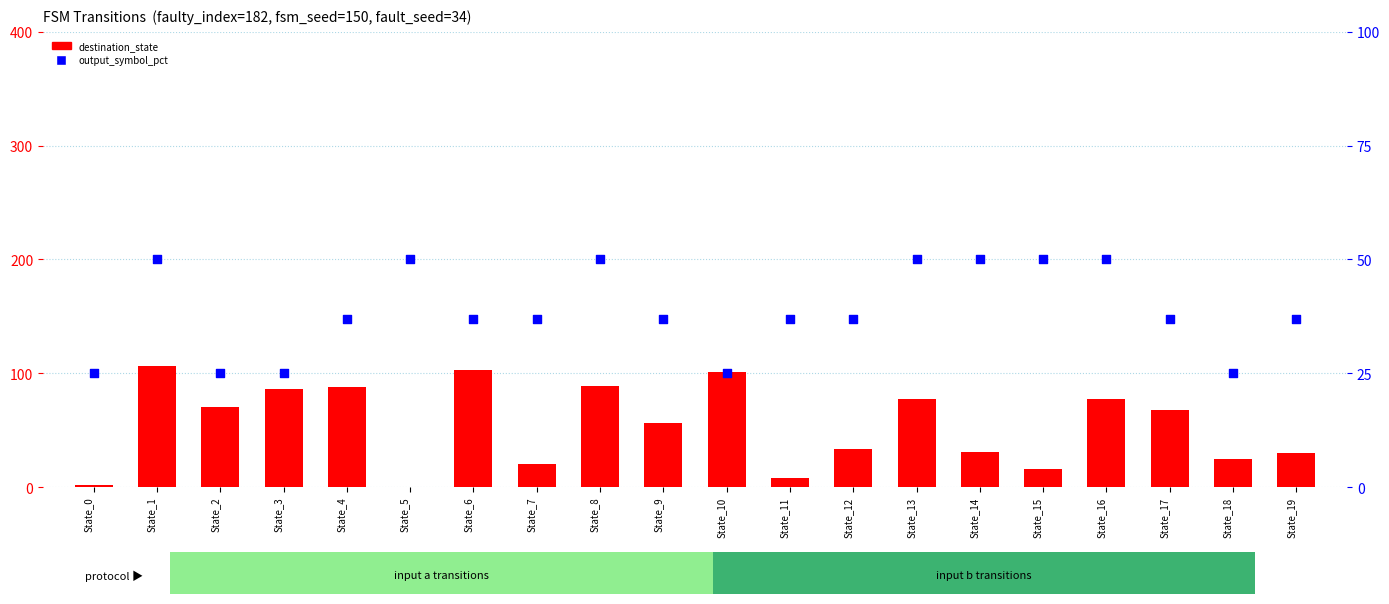

Which series has the largest total across all categories?

destination_state